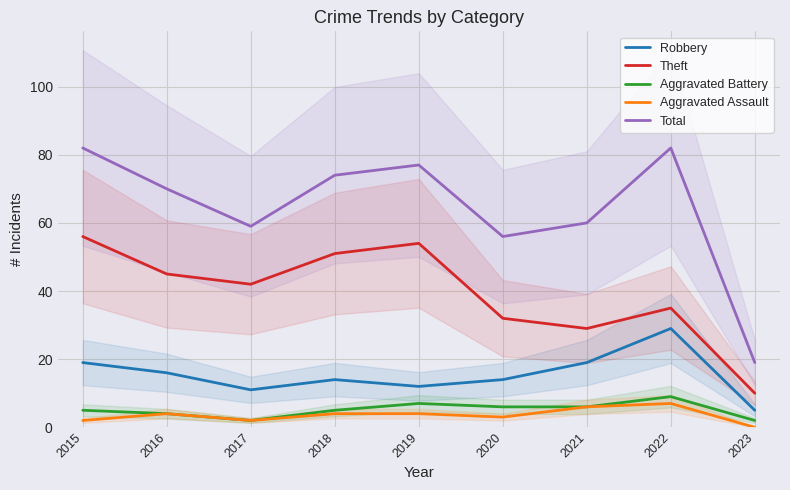

What is the value of the Robbery point at the 6th from the left?

14